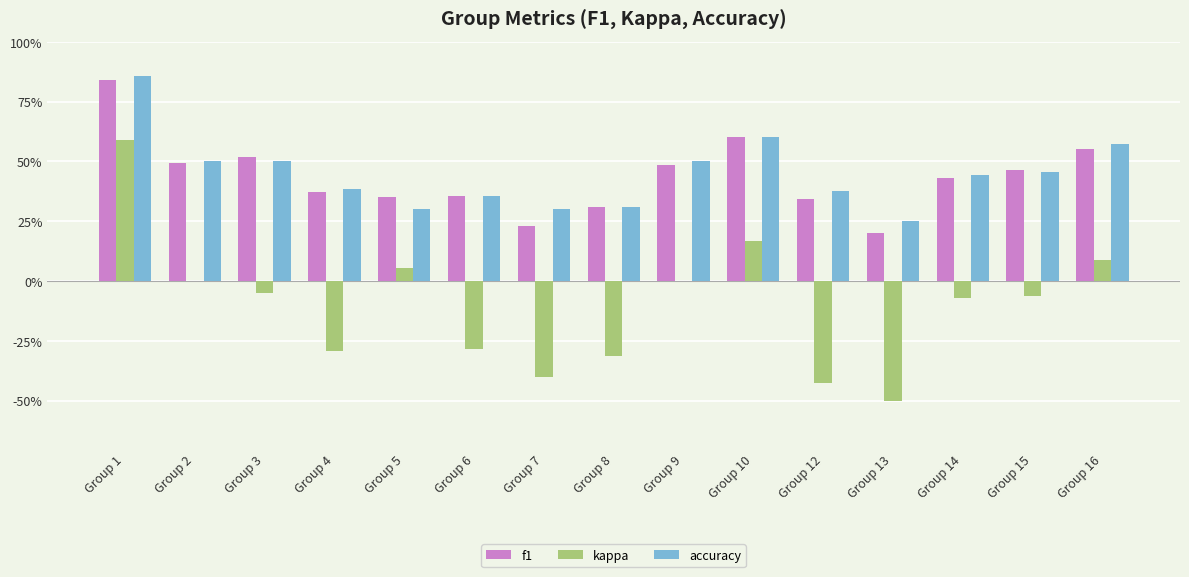

What are all the series names shown in the legend?

f1, kappa, accuracy